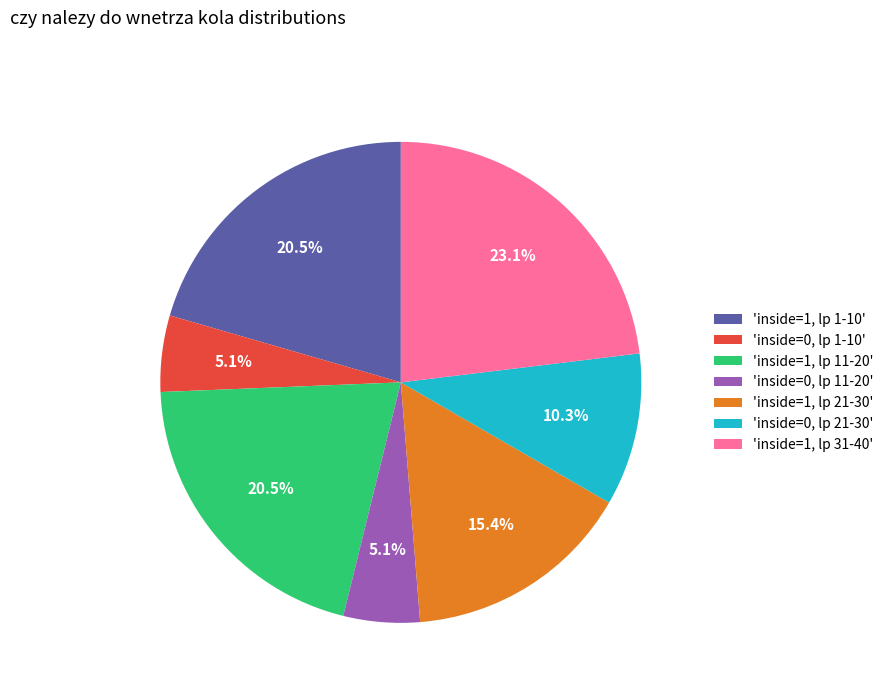

To the nearest percent, what is the difference between the largest and smallest slice percentages?

18%